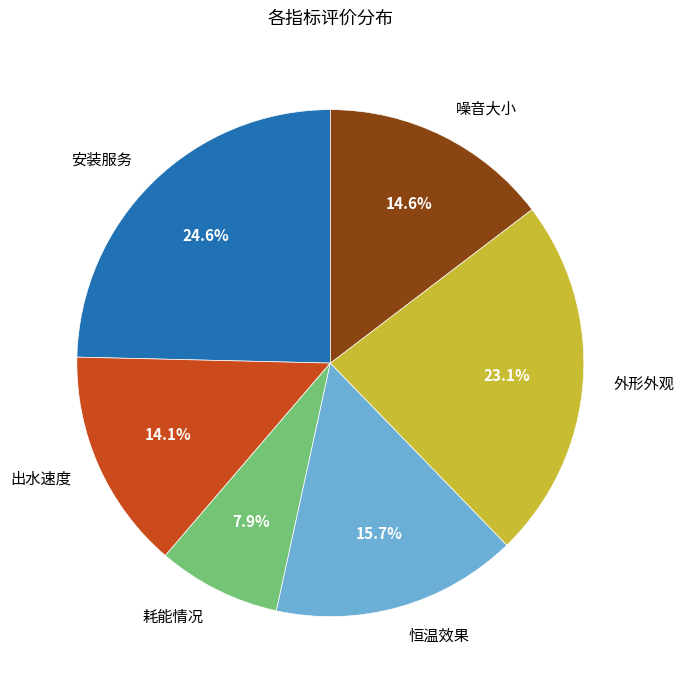

Which slice is the smallest?

耗能情况